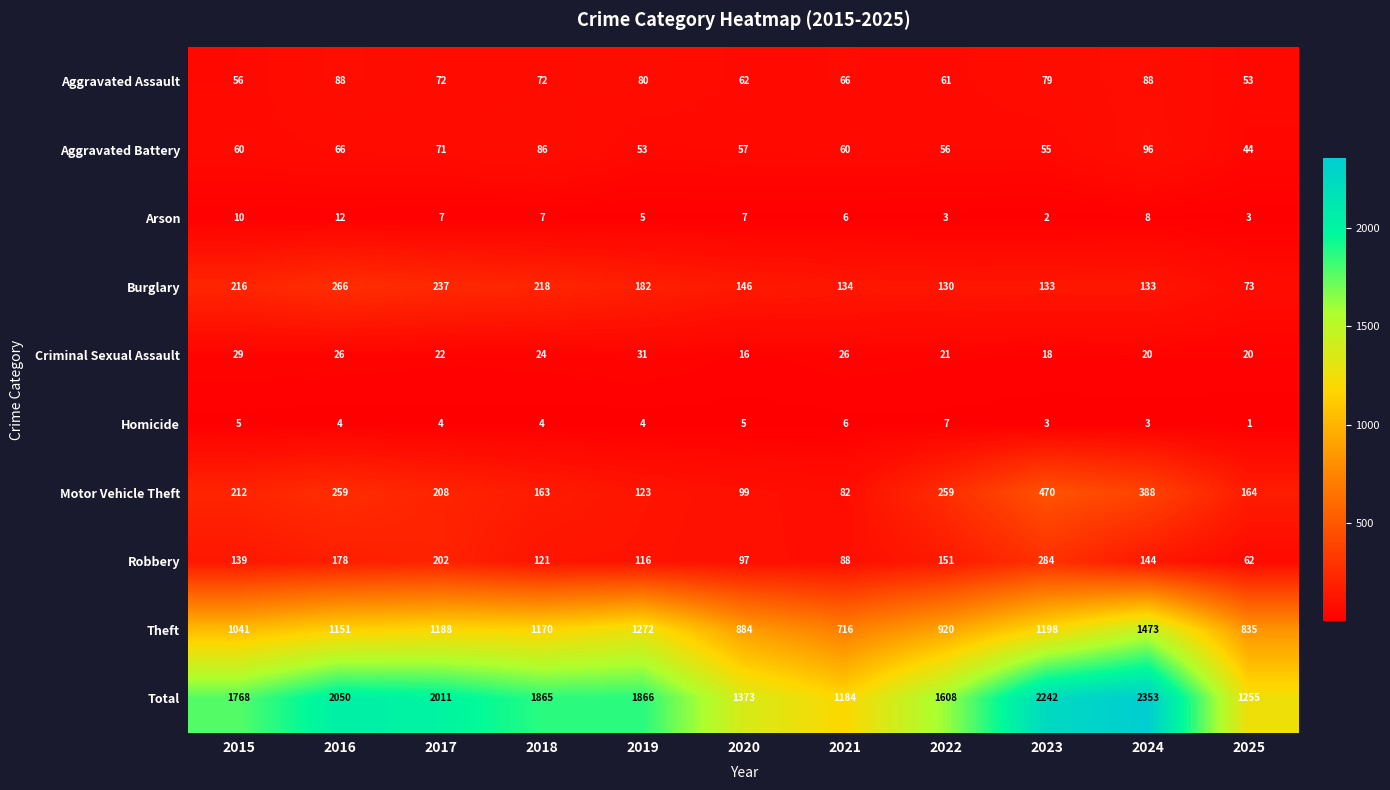

True or false: Aggravated Battery has a value of 55 at 2023.

True